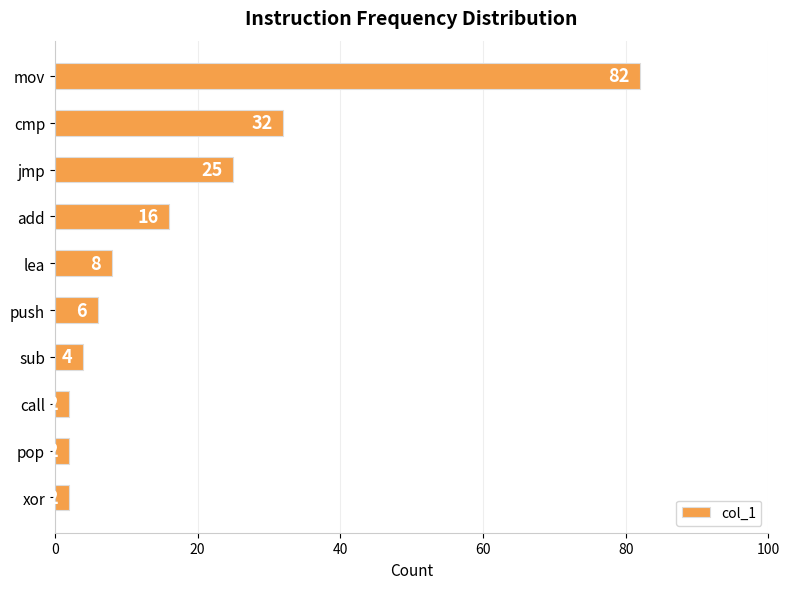

Count the number of data series in this chart.

1